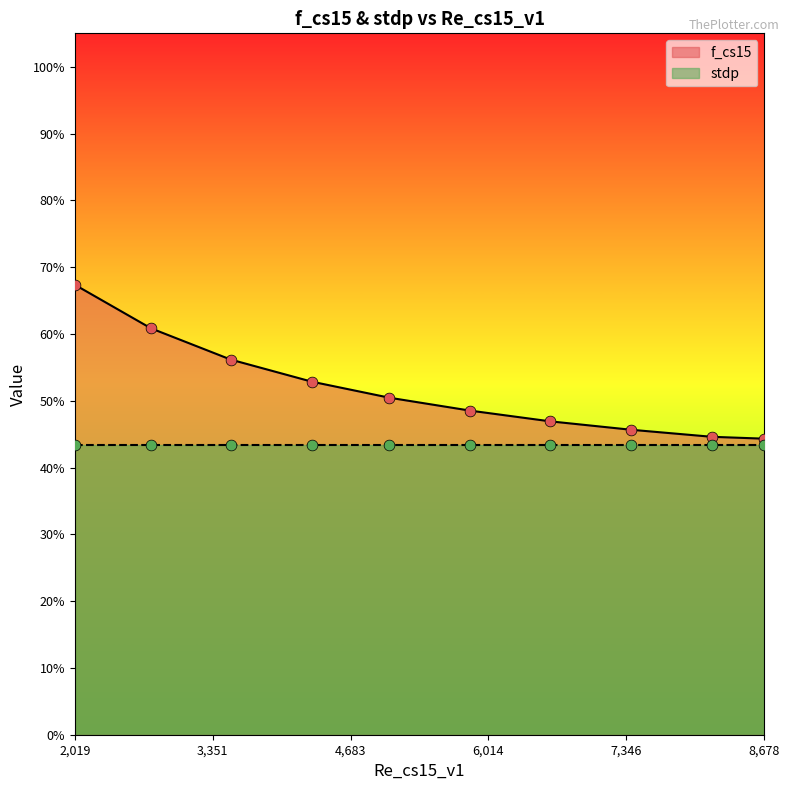

Between 6608.669180468772 and 8678.021256820533, which is larger?

6608.669180468772